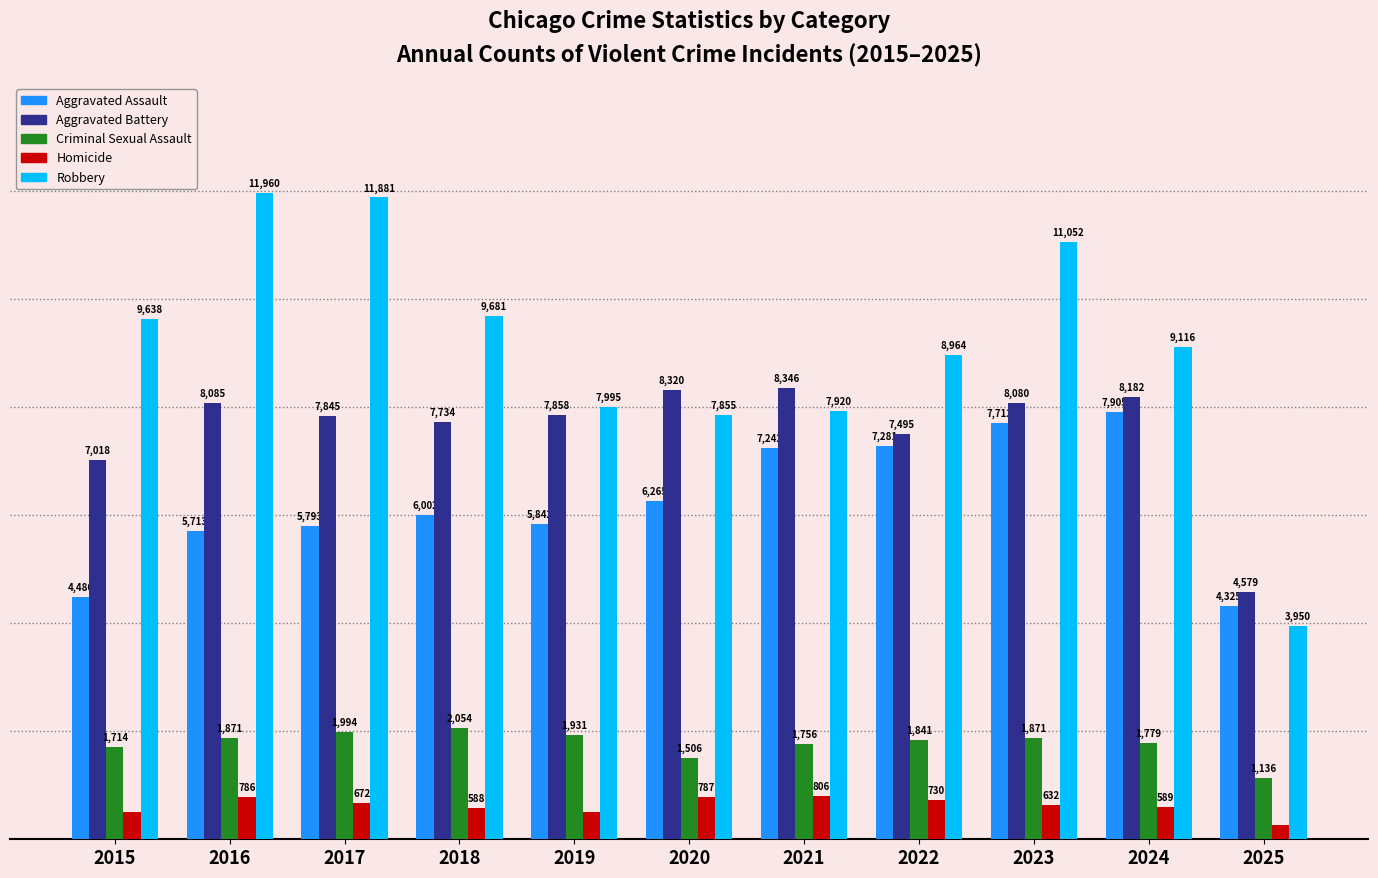

At 2016, list the series in order from smallest to largest.

Homicide, Criminal Sexual Assault, Aggravated Assault, Aggravated Battery, Robbery